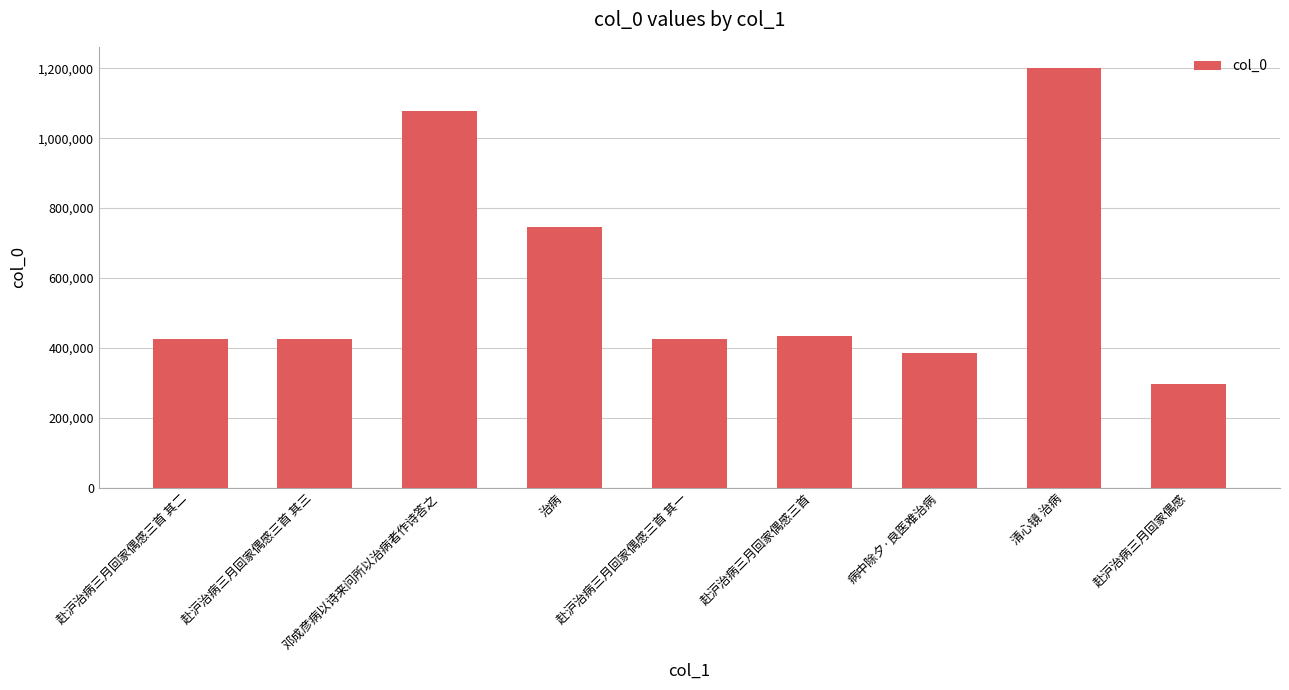

What is the smallest value displayed?

296441